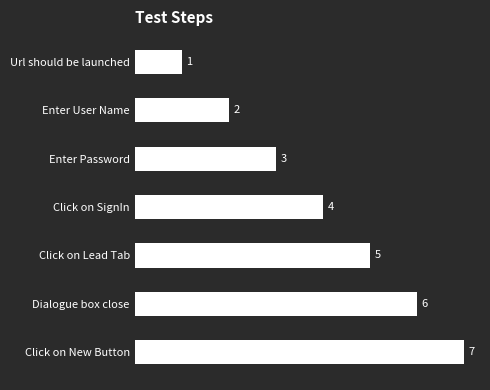

What is the minimum value shown in the chart?

1